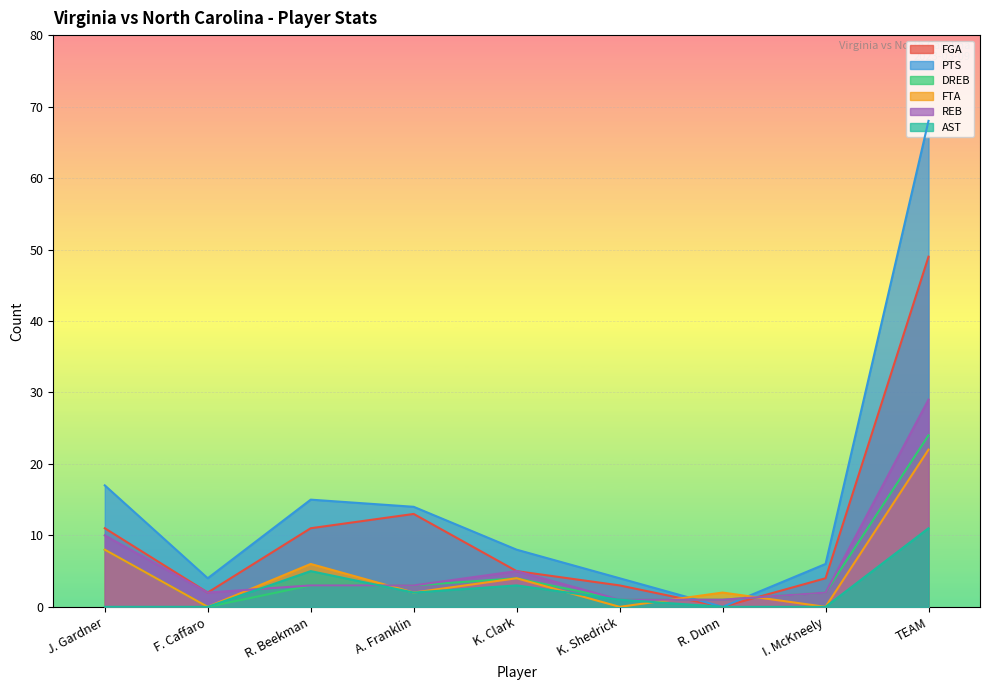

Where is AST nearest to the value 5?

R. Beekman